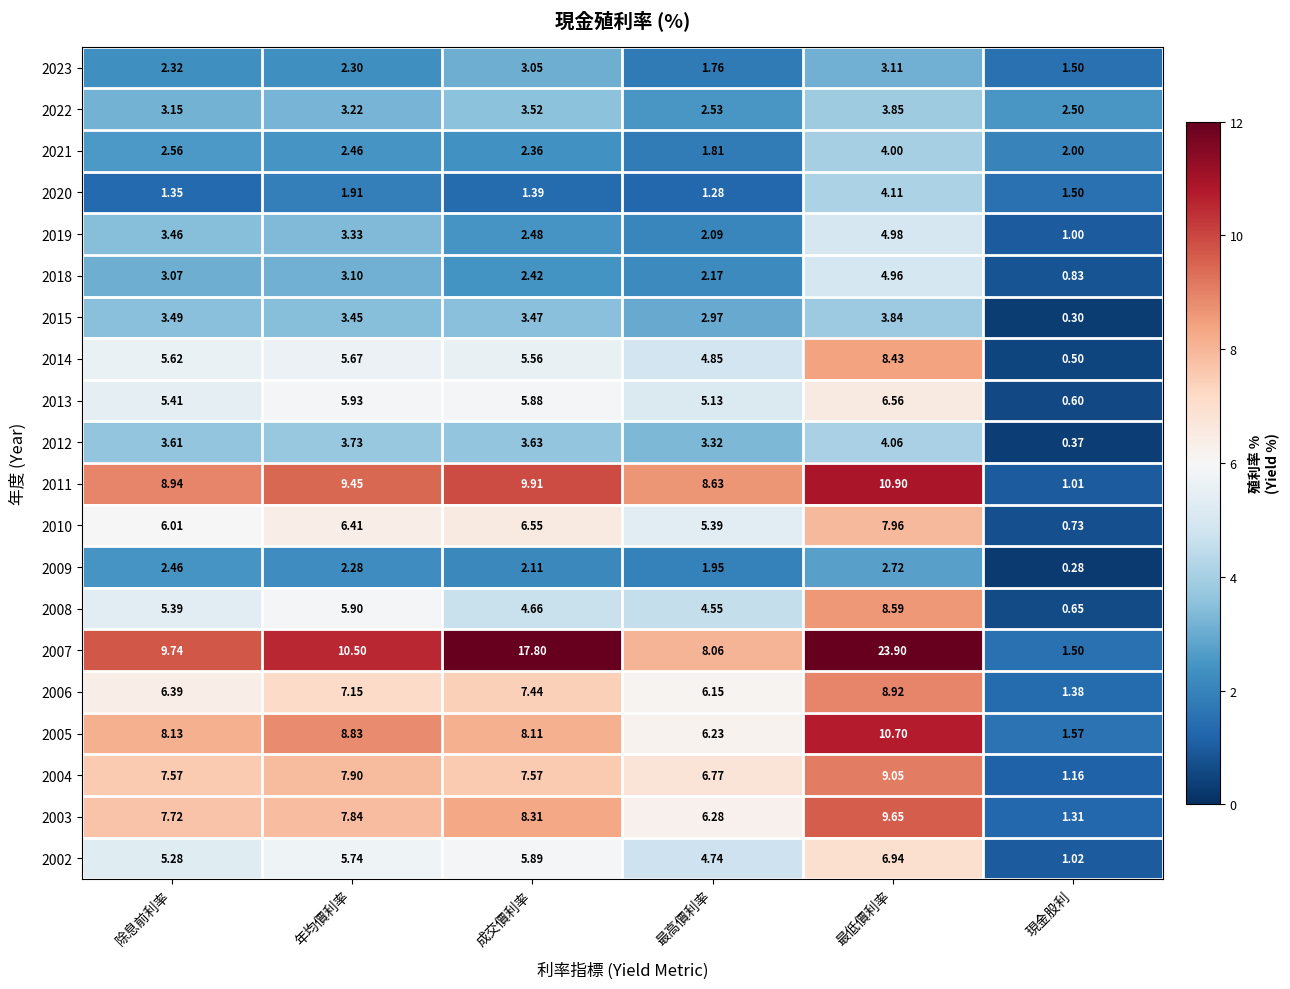

Which category has the highest value in the 2019 series?

最低價利率